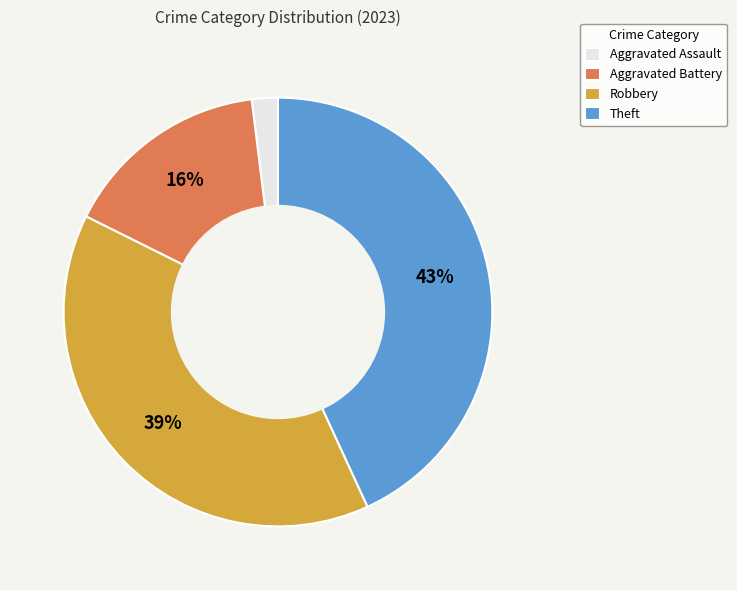

To the nearest percent, what is the combined percentage of Theft and Aggravated Battery?

59%